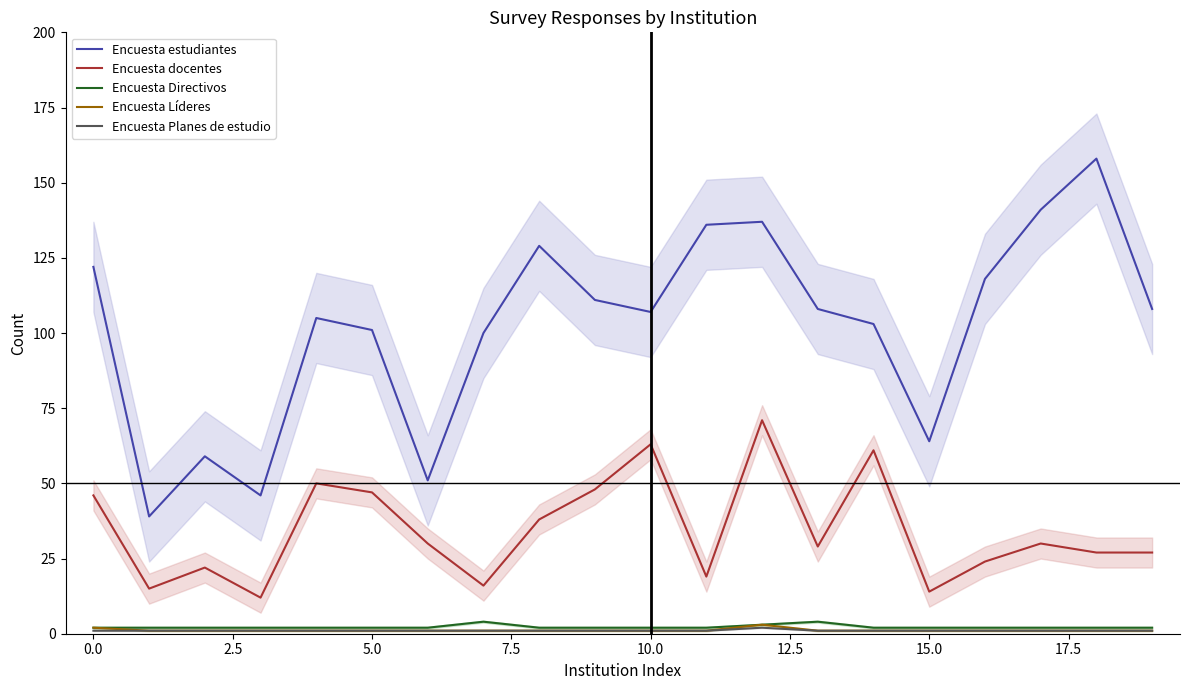

Between 10 and 16, which series saw the biggest shift?

Encuesta docentes